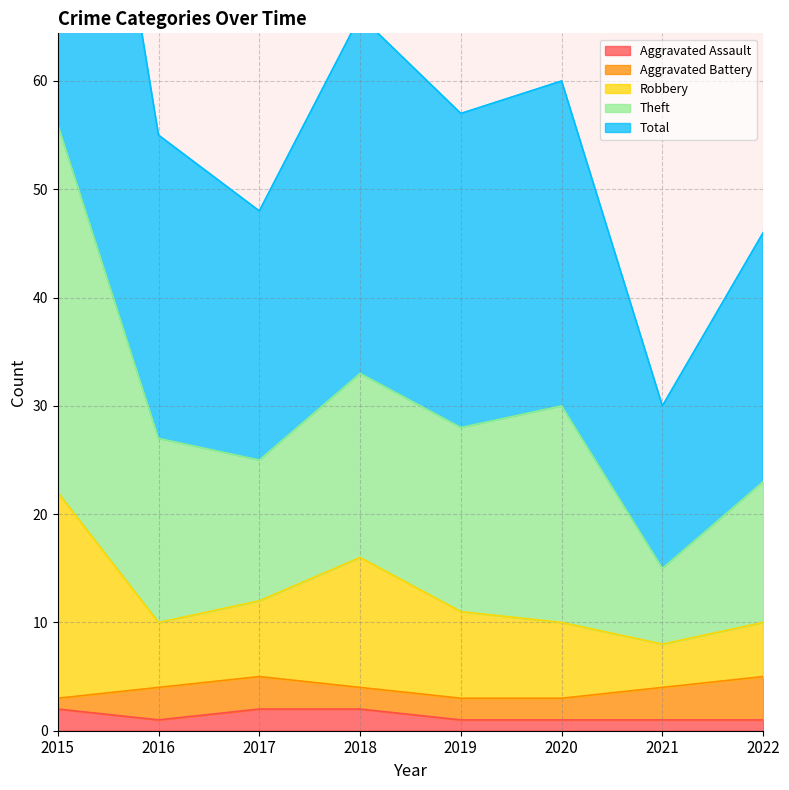

What is the value of the Total point at the 4th from the left?

33